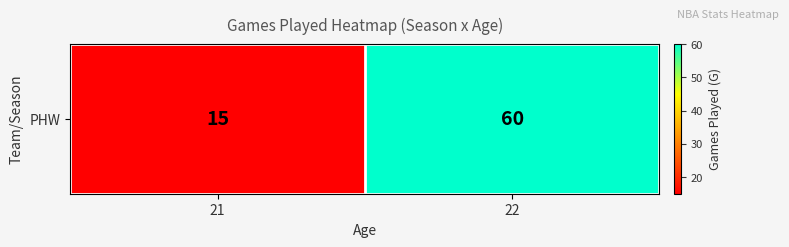

What is the maximum value shown in the chart?

60